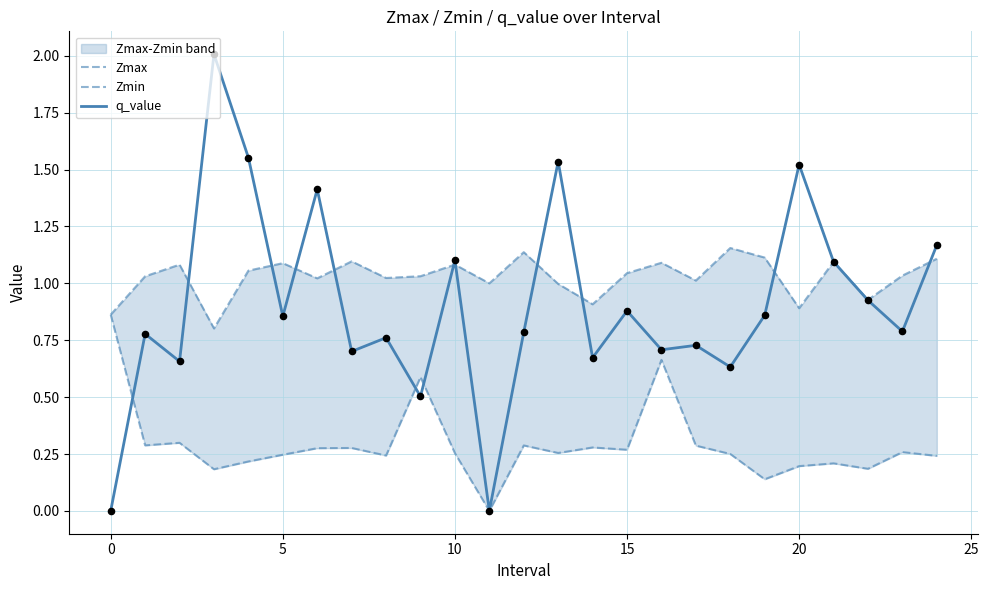

Which series contains the highest Y value?

q_value